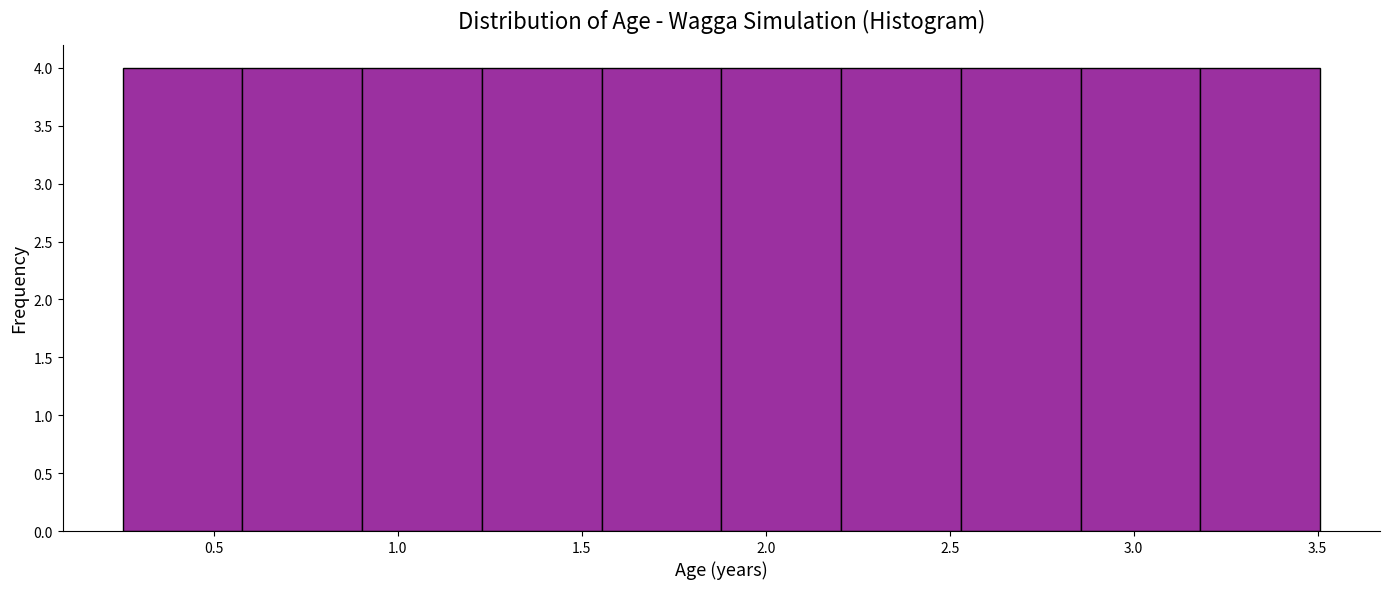

Reading left to right, transcribe this chart: for each bar, give the range it covers on the x-axis and its height. Neither the bar edges nor the heights are printed on the chart, so give them approximately, as read against the axes.

0.25 to 0.60: 4
0.60 to 0.90: 4
0.90 to 1.25: 4
1.25 to 1.55: 4
1.55 to 1.90: 4
1.90 to 2.20: 4
2.20 to 2.55: 4
2.55 to 2.85: 4
2.85 to 3.20: 4
3.20 to 3.50: 4